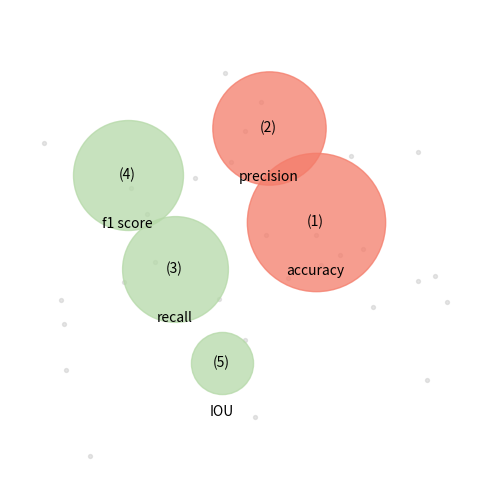

Which category has the biggest portion of the pie?

accuracy